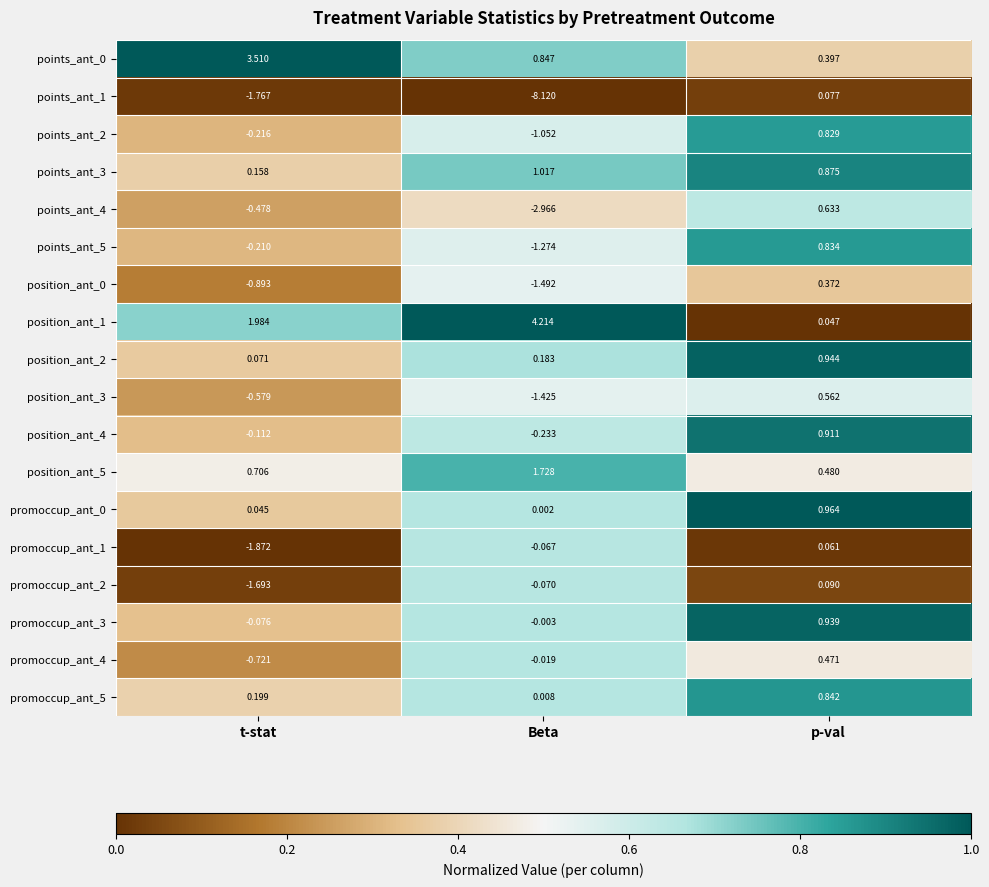

At which category is the sum across all series the highest?

p-val